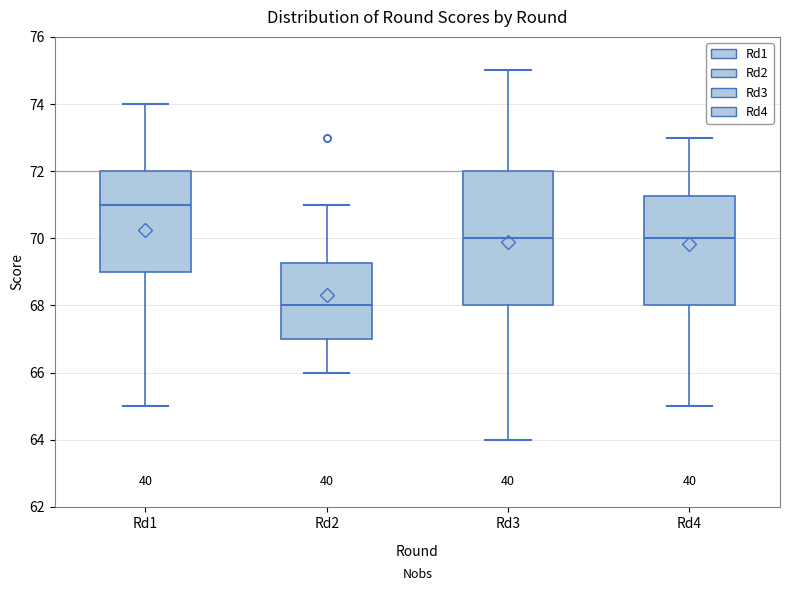

Where does the upper whisker of the box for Rd4 end on the y-axis? The values are not printed on the chart, so give them approximately, as read against the axis.

73.0